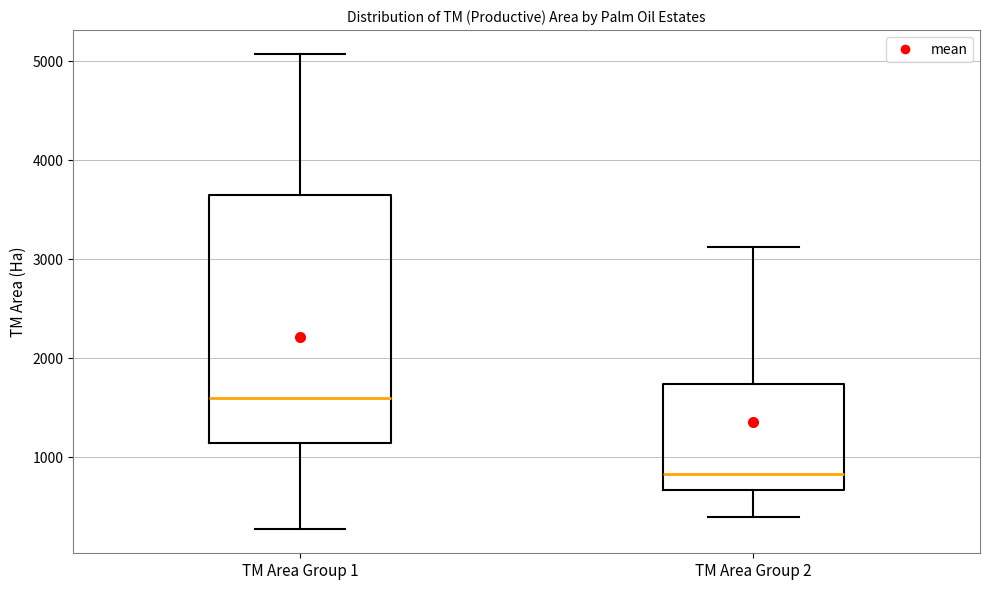

Which box has the highest median line?

TM Area Group 1